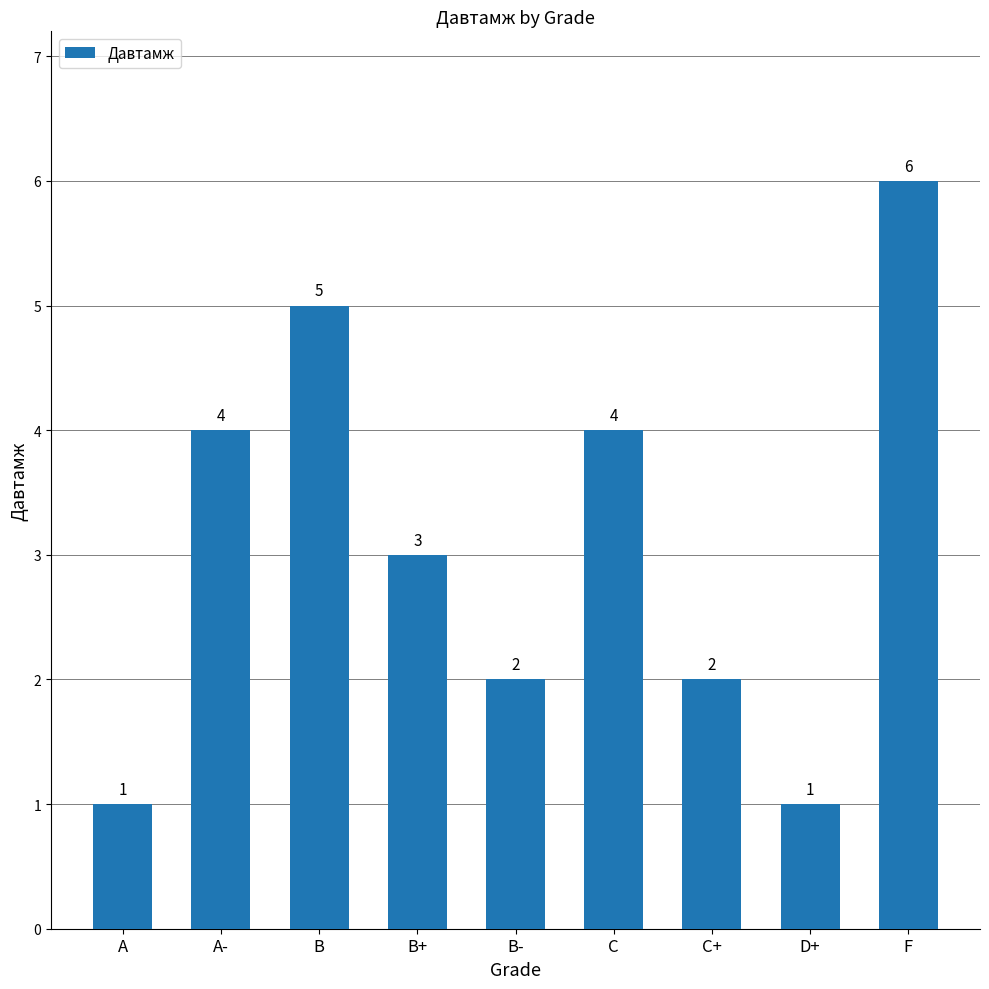

What is the value of the 6th bar from the left?

4